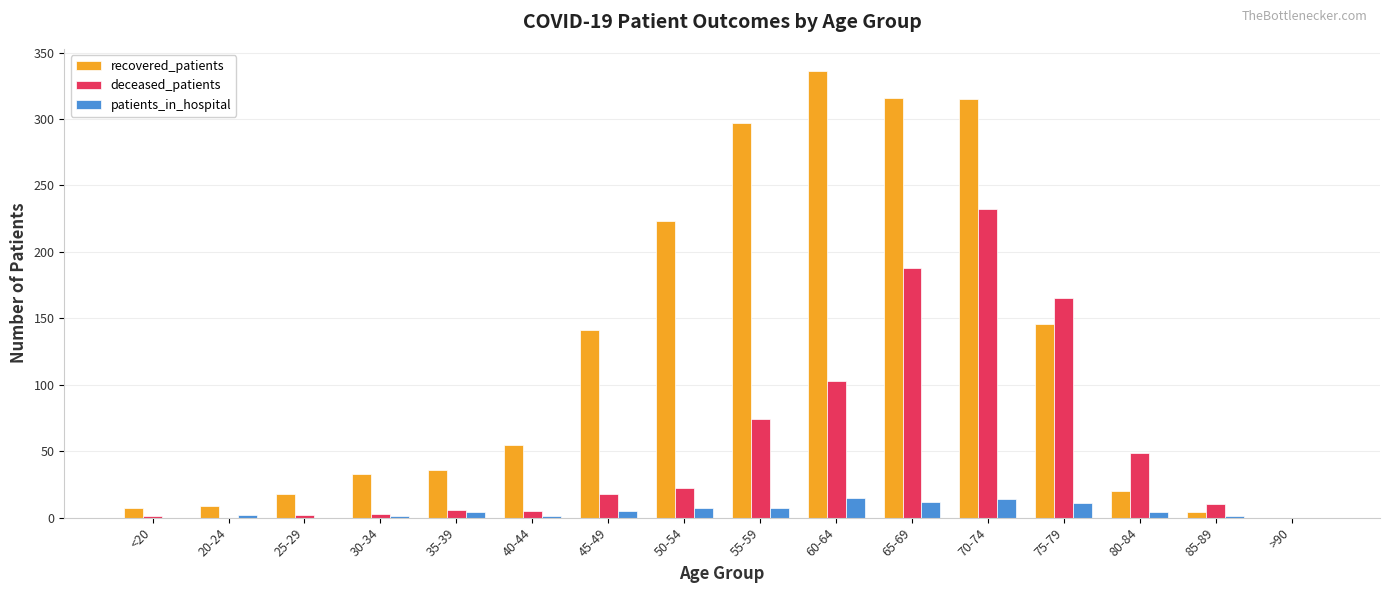

What is the total value across all series at 45-49?

164